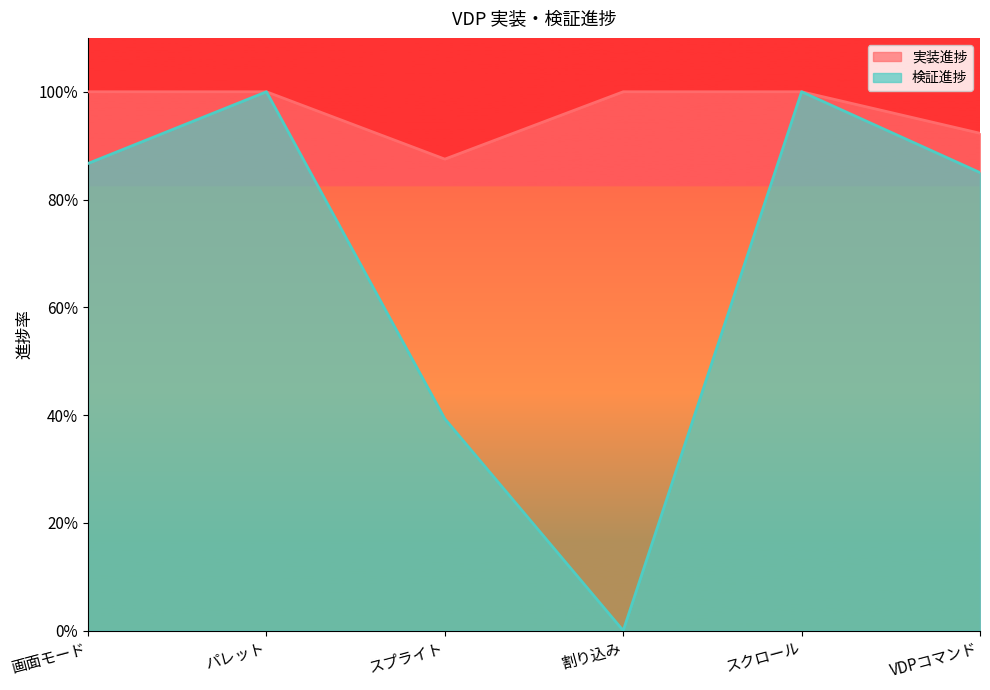

At which label does 検証進捗 reach its minimum?

割り込み